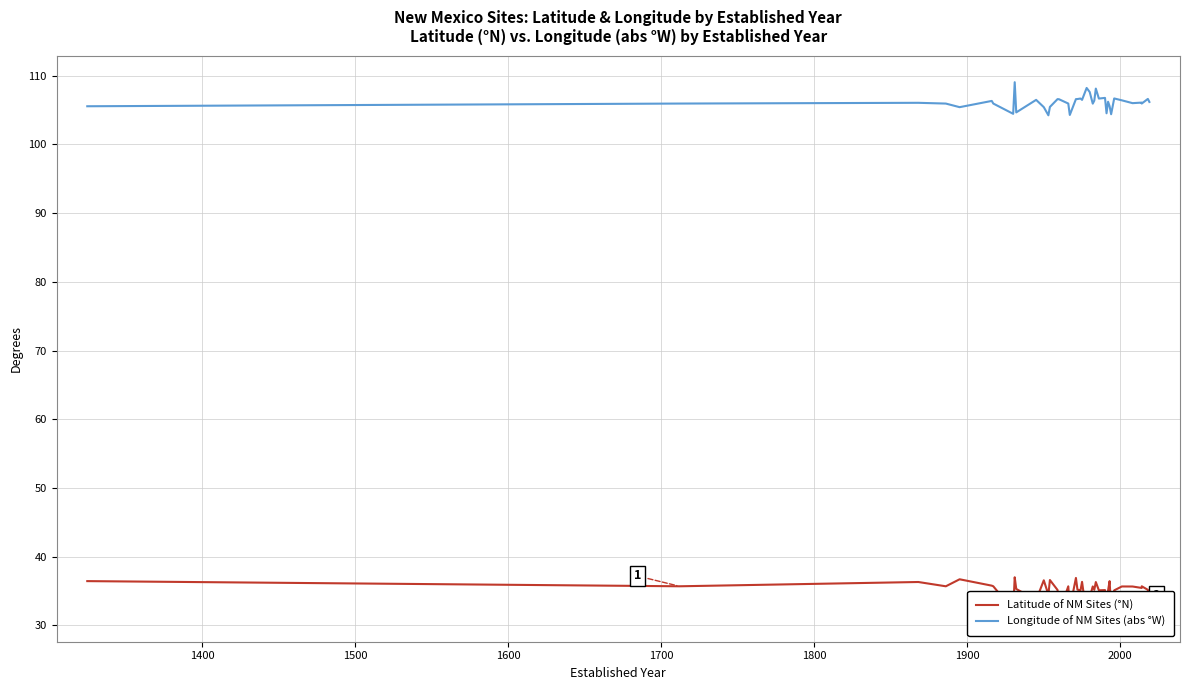

How many data points does each series have?

40